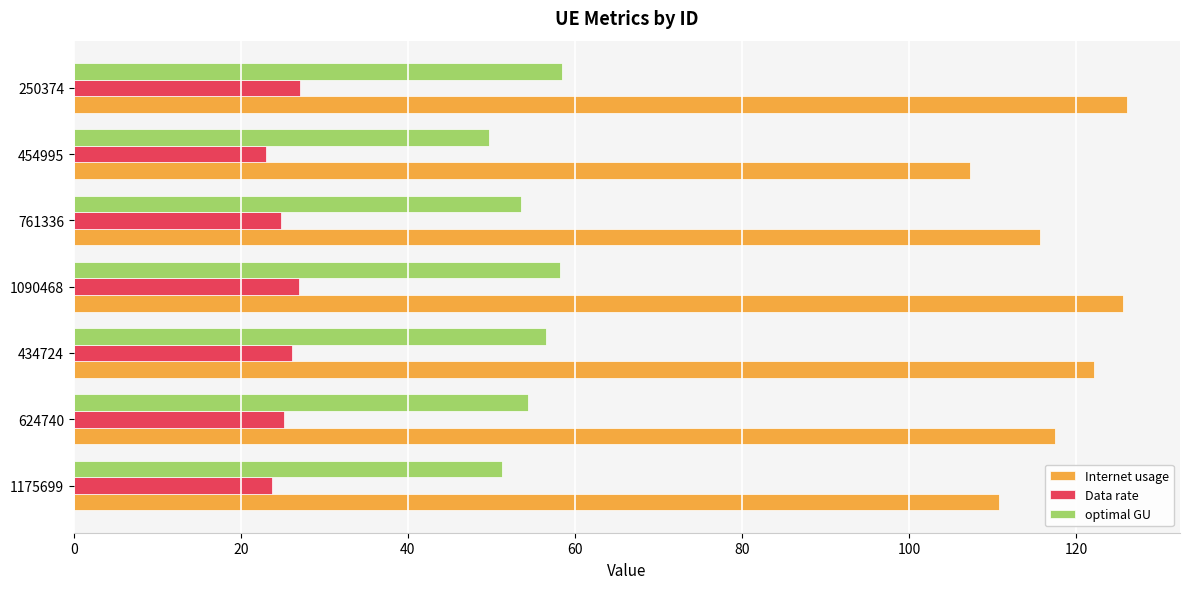

What is the total value across all series at 454995?

180.0